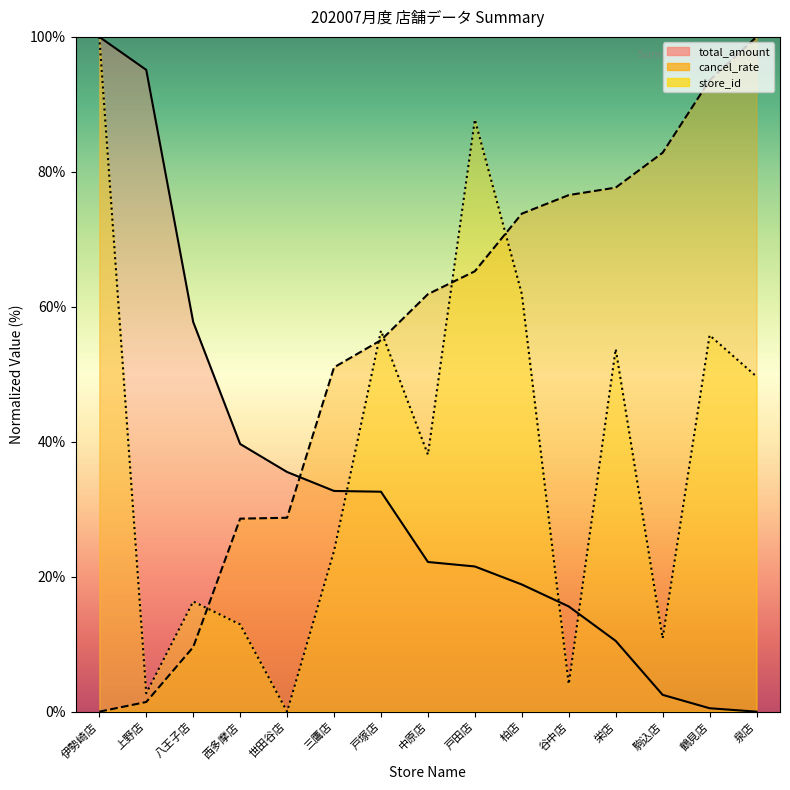

Which series has the widest spread of values?

total_amount